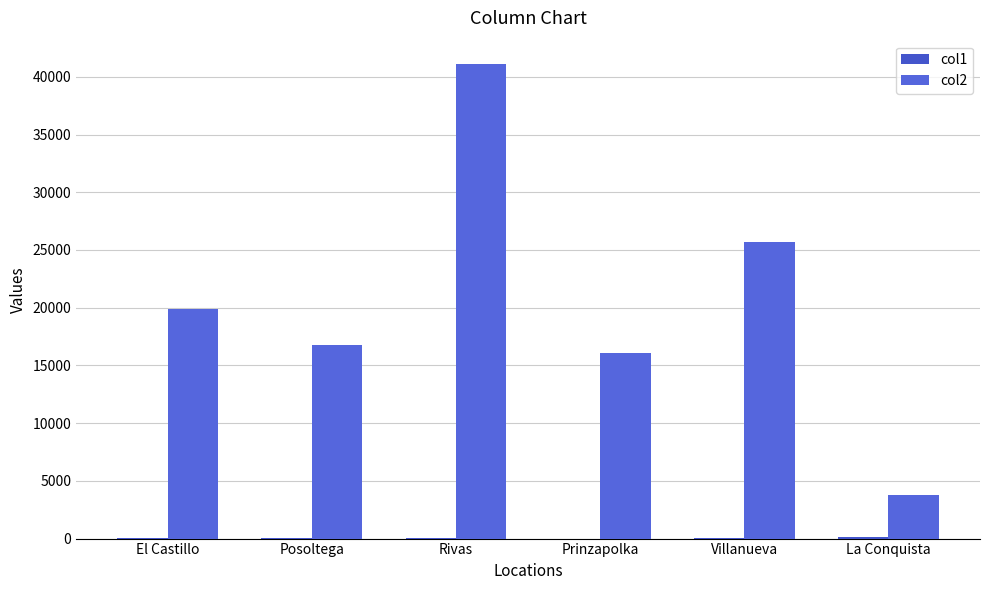

What is the sum of all col1 values?

400